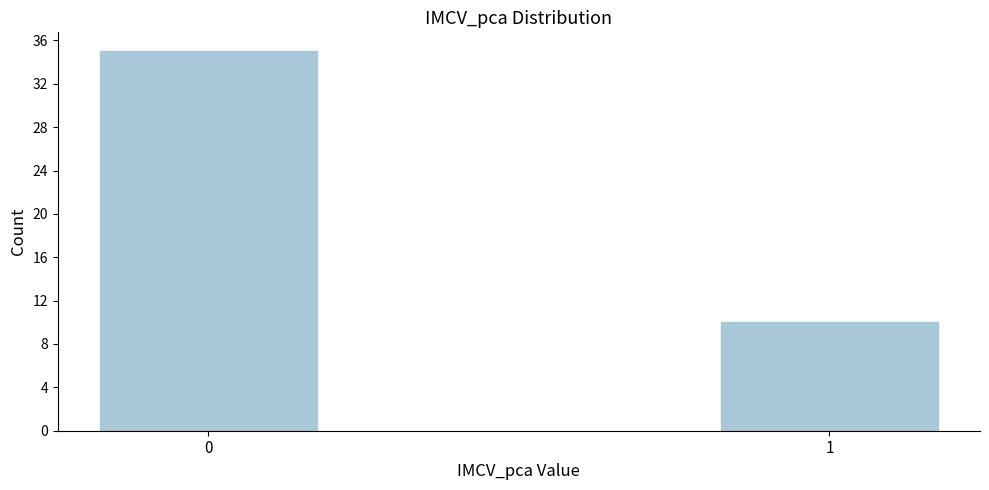

Reading left to right, transcribe all the data shown in this chart.

35	10